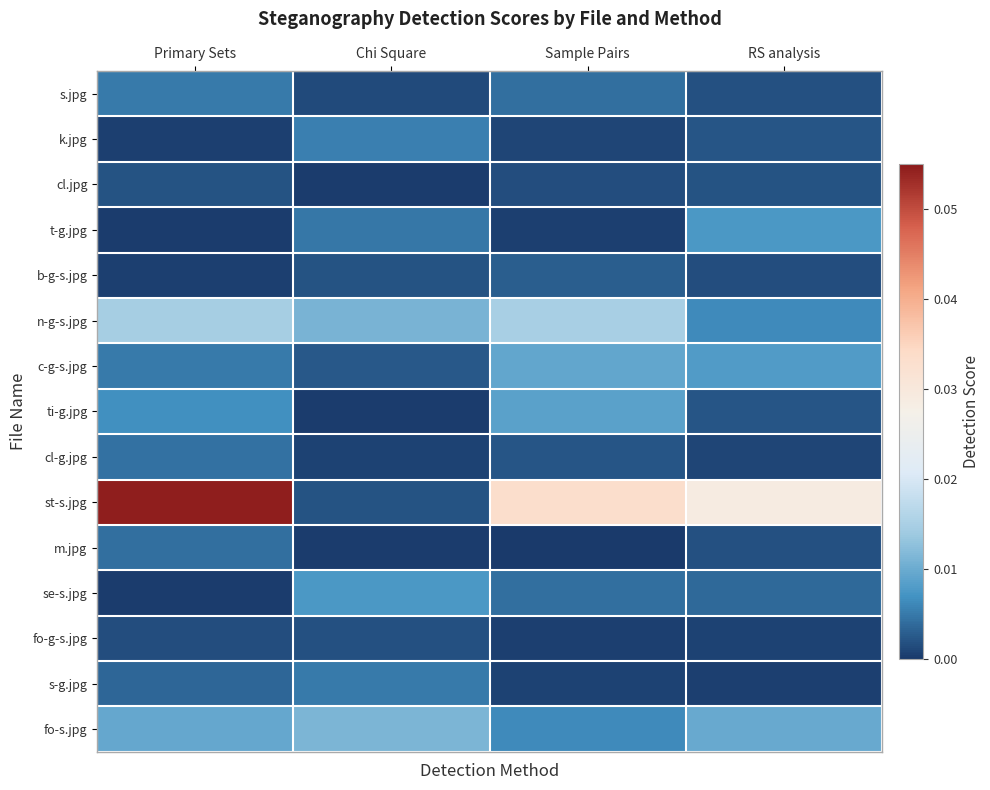

Reading left to right, list all the values displayed in this chart.

s.jpg: Primary Sets=0.0	Chi Square=0.0	Sample Pairs=0.0	RS analysis=0.0
k.jpg: Primary Sets=0.0	Chi Square=0.0	Sample Pairs=0.0	RS analysis=0.0
cl.jpg: Primary Sets=0.0	Chi Square=0.0	Sample Pairs=0.0	RS analysis=0.0
t-g.jpg: Primary Sets=0.0	Chi Square=0.0	Sample Pairs=0.0	RS analysis=0.0
b-g-s.jpg: Primary Sets=0.0	Chi Square=0.0	Sample Pairs=0.0	RS analysis=0.0
n-g-s.jpg: Primary Sets=0.0	Chi Square=0.0	Sample Pairs=0.0	RS analysis=0.0
c-g-s.jpg: Primary Sets=0.0	Chi Square=0.0	Sample Pairs=0.0	RS analysis=0.0
ti-g.jpg: Primary Sets=0.0	Chi Square=0.0	Sample Pairs=0.0	RS analysis=0.0
cl-g.jpg: Primary Sets=0.0	Chi Square=0.0	Sample Pairs=0.0	RS analysis=0.0
st-s.jpg: Primary Sets=0.1	Chi Square=0.0	Sample Pairs=0.0	RS analysis=0.0
m.jpg: Primary Sets=0.0	Chi Square=0.0	Sample Pairs=0.0	RS analysis=0.0
se-s.jpg: Primary Sets=0.0	Chi Square=0.0	Sample Pairs=0.0	RS analysis=0.0
fo-g-s.jpg: Primary Sets=0.0	Chi Square=0.0	Sample Pairs=0.0	RS analysis=0.0
s-g.jpg: Primary Sets=0.0	Chi Square=0.0	Sample Pairs=0.0	RS analysis=0.0
fo-s.jpg: Primary Sets=0.0	Chi Square=0.0	Sample Pairs=0.0	RS analysis=0.0